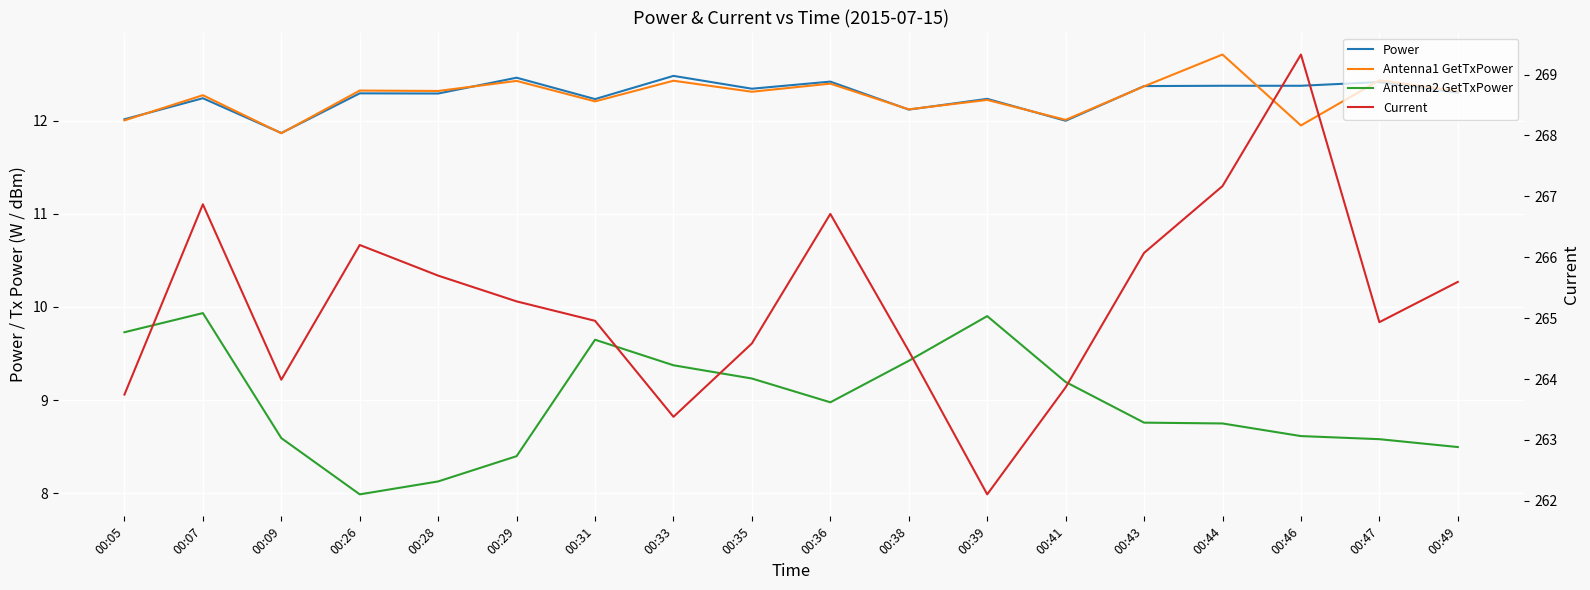

Reading right to left, list all the values displayed in this chart.

Power: 12.3	12.4	12.4	12.4	12.4	12.0	12.2	12.1	12.4	12.3	12.5	12.2	12.5	12.3	12.3	11.9	12.2	12.0
Antenna1 GetTxPower: 12.3	12.4	11.9	12.7	12.4	12.0	12.2	12.1	12.4	12.3	12.4	12.2	12.4	12.3	12.3	11.9	12.3	12.0
Antenna2 GetTxPower: 8.5	8.6	8.6	8.7	8.8	9.2	9.9	9.4	9.0	9.2	9.4	9.6	8.4	8.1	8.0	8.6	9.9	9.7
Current: 265.6	264.9	269.3	267.2	266.1	263.9	262.1	264.5	266.7	264.6	263.4	265.0	265.3	265.7	266.2	264.0	266.9	263.7